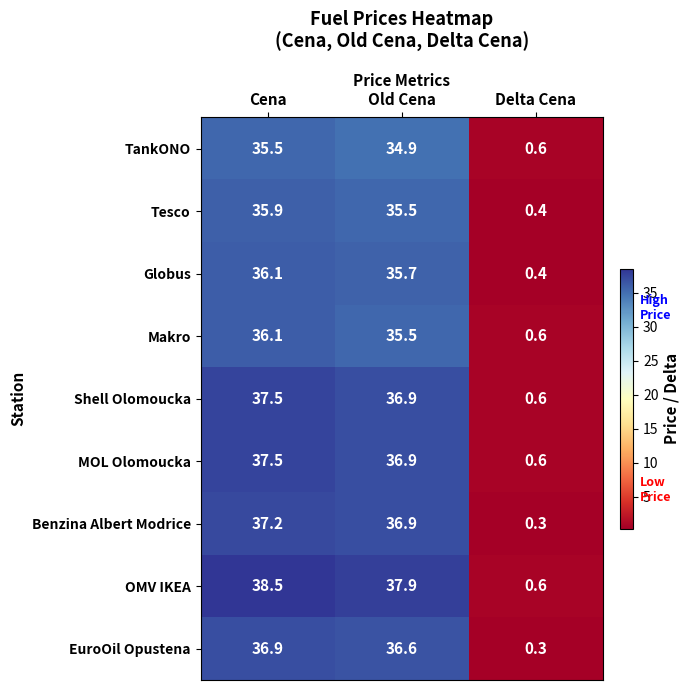

Reading right to left, list all the values displayed in this chart.

TankONO: 0.6	34.9	35.5
Tesco: 0.4	35.5	35.9
Globus: 0.4	35.7	36.1
Makro: 0.6	35.5	36.1
Shell Olomoucka: 0.6	36.9	37.5
MOL Olomoucka: 0.6	36.9	37.5
Benzina Albert Modrice: 0.3	36.9	37.2
OMV IKEA: 0.6	37.9	38.5
EuroOil Opustena: 0.3	36.6	36.9